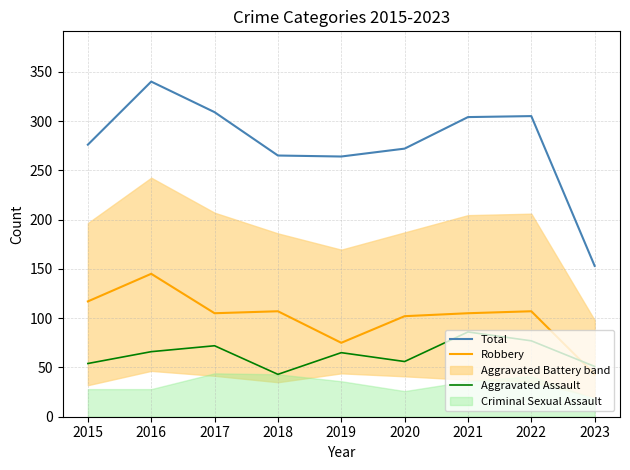

At which label is Robbery closest to 94?

2020